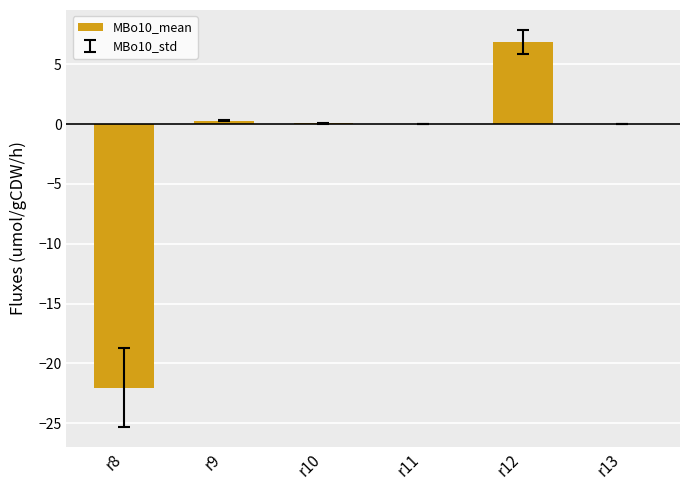

What is the sum of all values?

-14.8